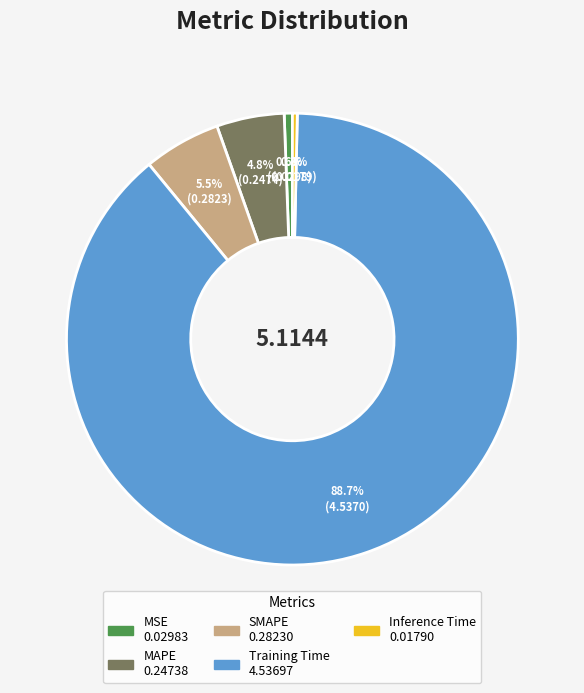

To the nearest percent, what percentage of the pie is MAPE?

5%